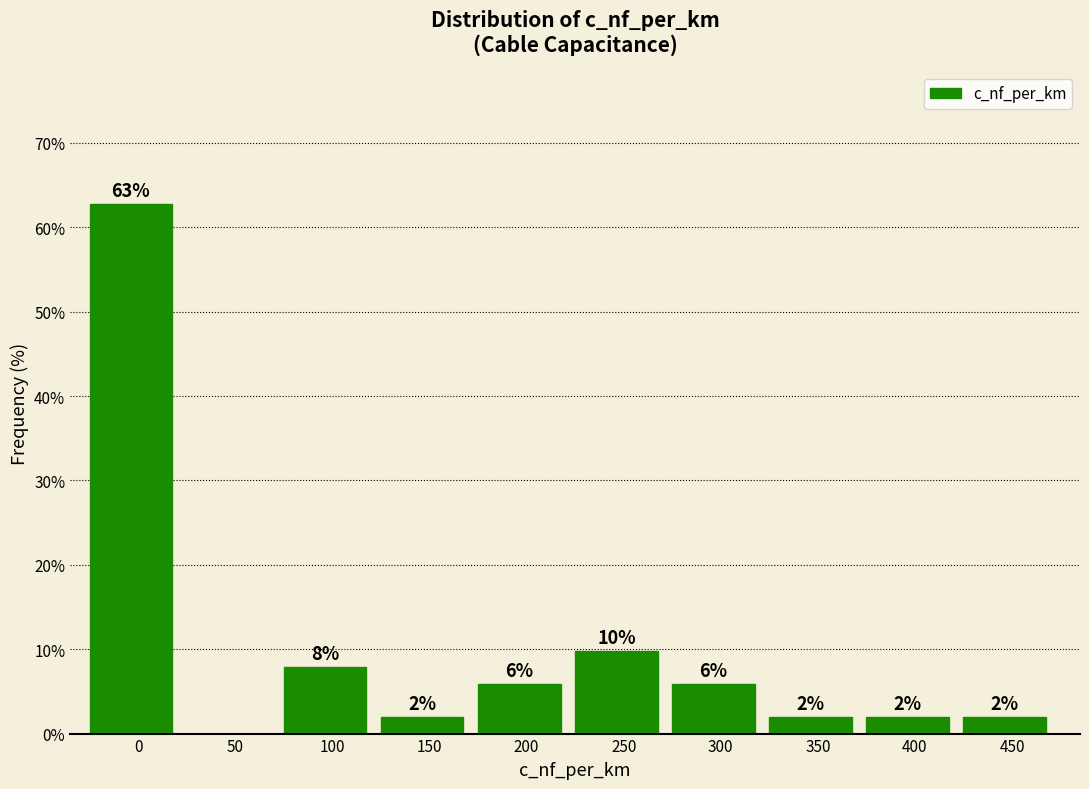

At which label is the value closest to 31?

250